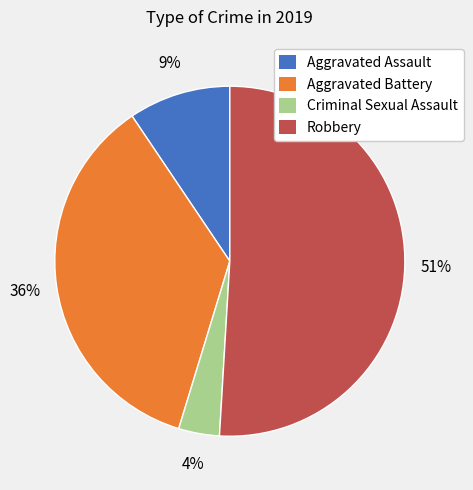

To the nearest percent, what is the average slice percentage?

25%